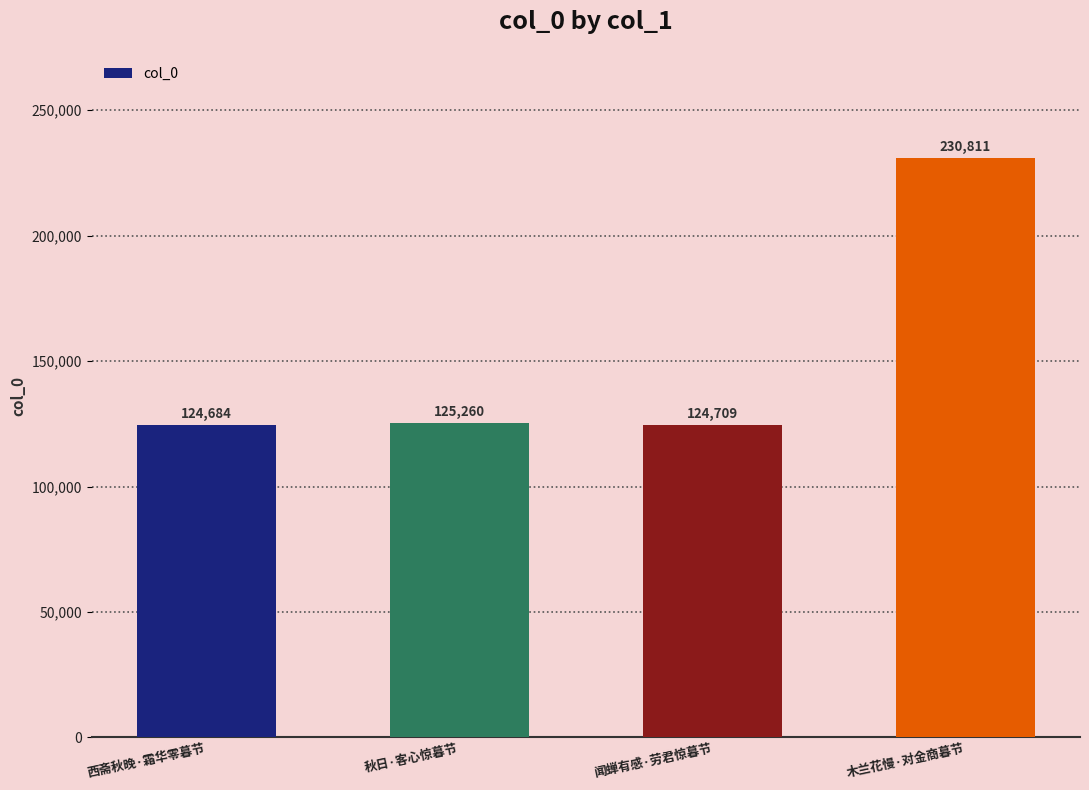

What is the ratio of the value at 闻蝉有感·劳君惊暮节 to the value at 木兰花慢·对金商暮节?

0.5